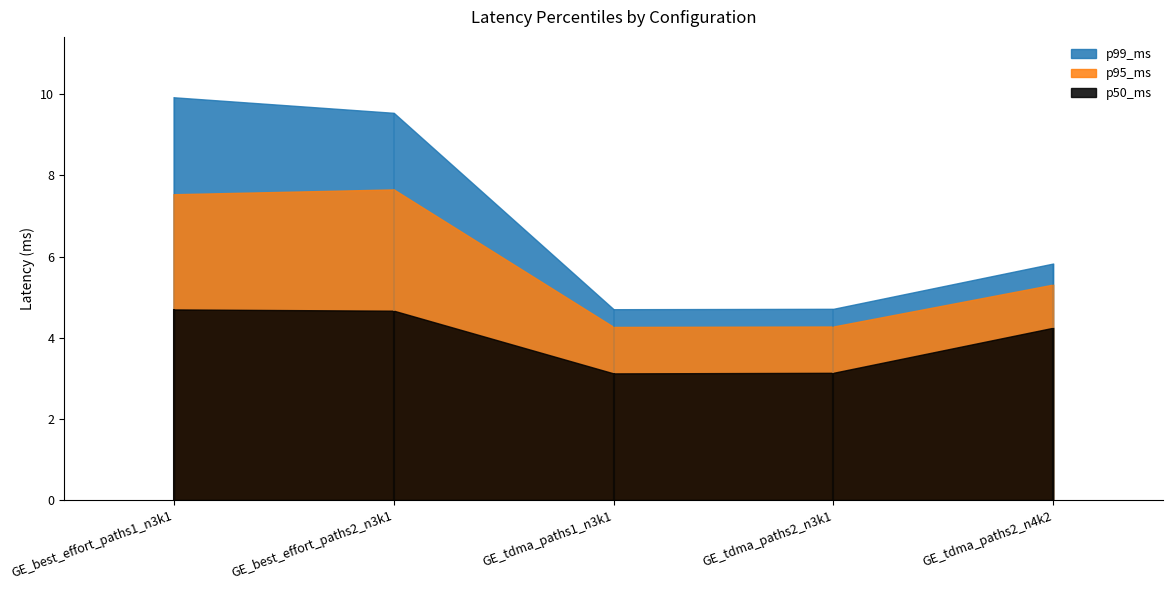

True or false: p95_ms and p50_ms cross at least once.

False